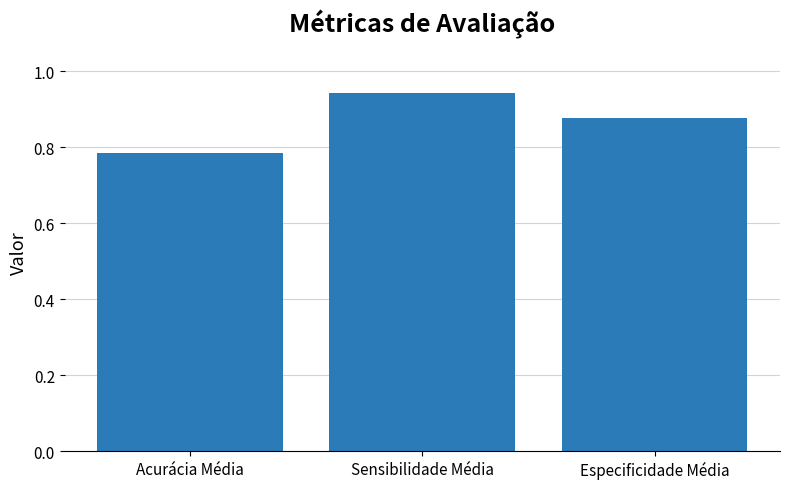

Between Sensibilidade Média and Acurácia Média, which is larger?

Sensibilidade Média